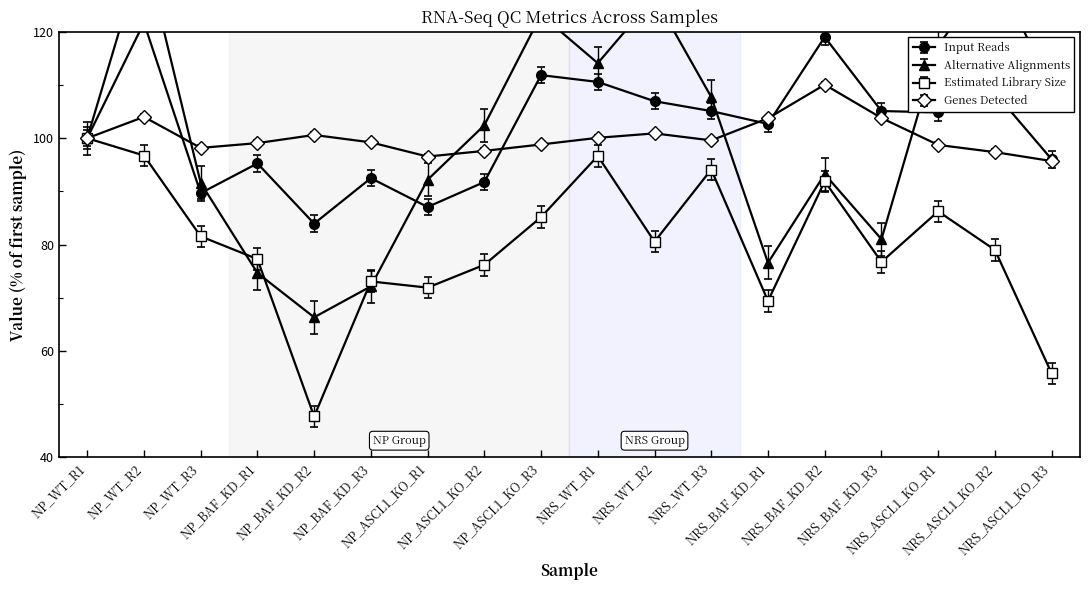

What is the difference between the Estimated Library Size values at NRS_WT_R1 and NP_WT_R3?

15.1